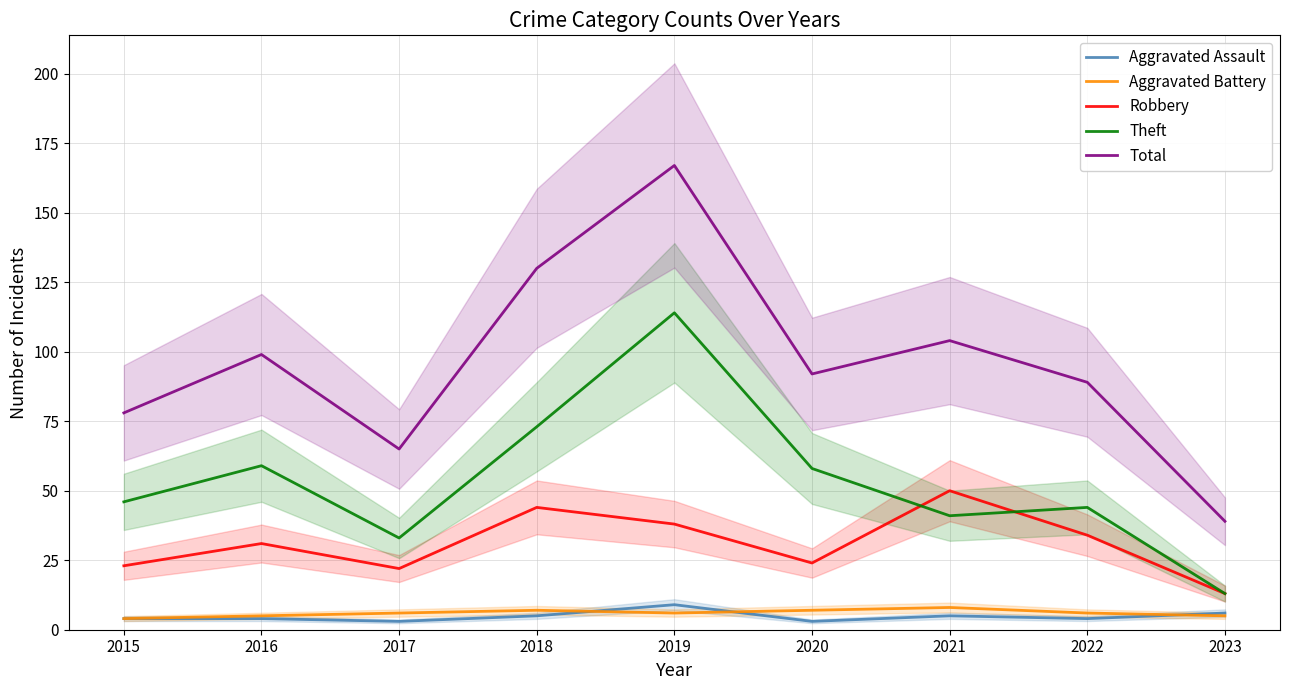

What is the value of the Aggravated Assault point at the 8th from the left?

4